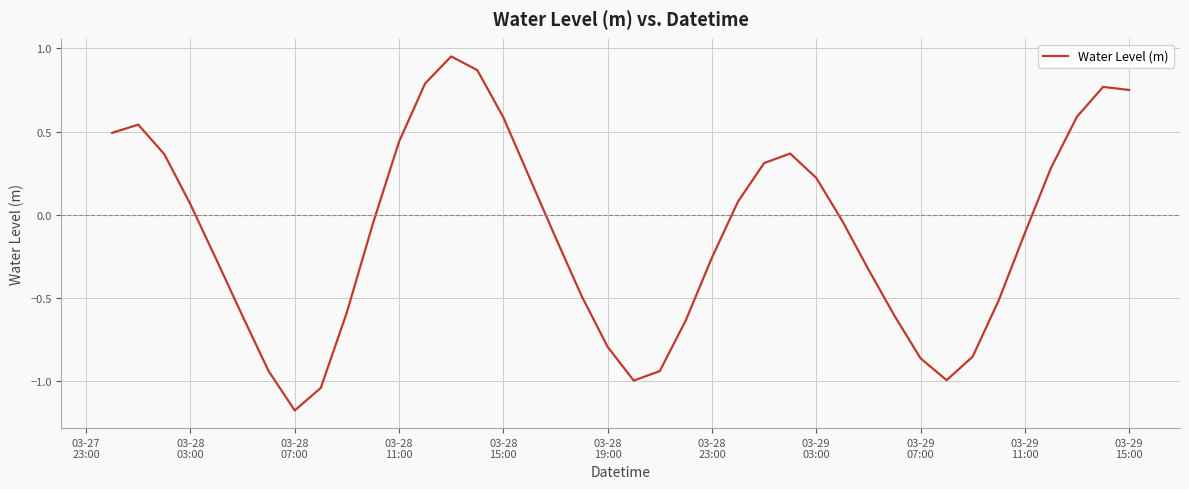

What is the difference between the maximum and minimum values?

2.1